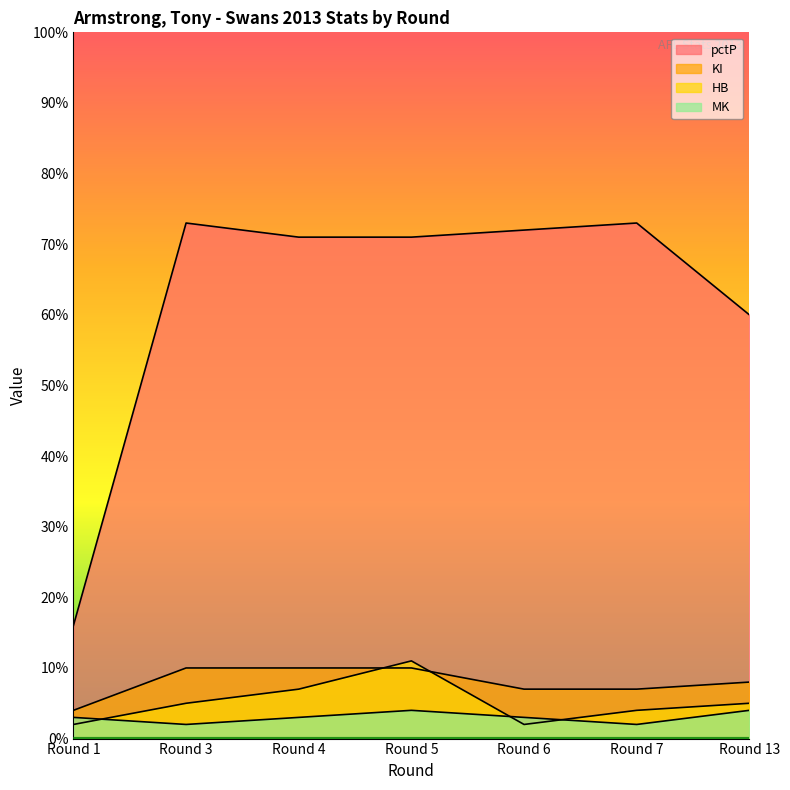

Reading right to left, list all the values displayed in this chart.

pctP: 60	73	72	71	71	73	16
KI: 8	7	7	10	10	10	4
HB: 5	4	2	11	7	5	2
MK: 4	2	3	4	3	2	3